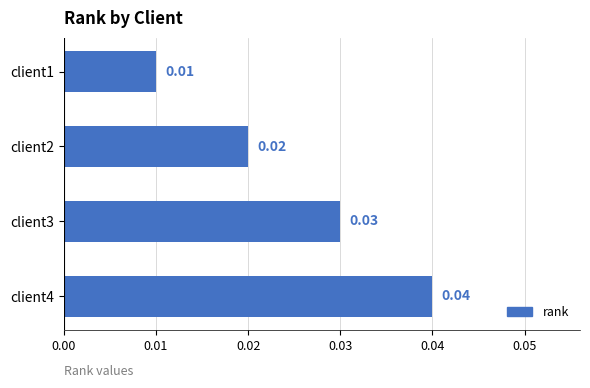

List the labels in order of value, largest first.

client4, client3, client2, client1